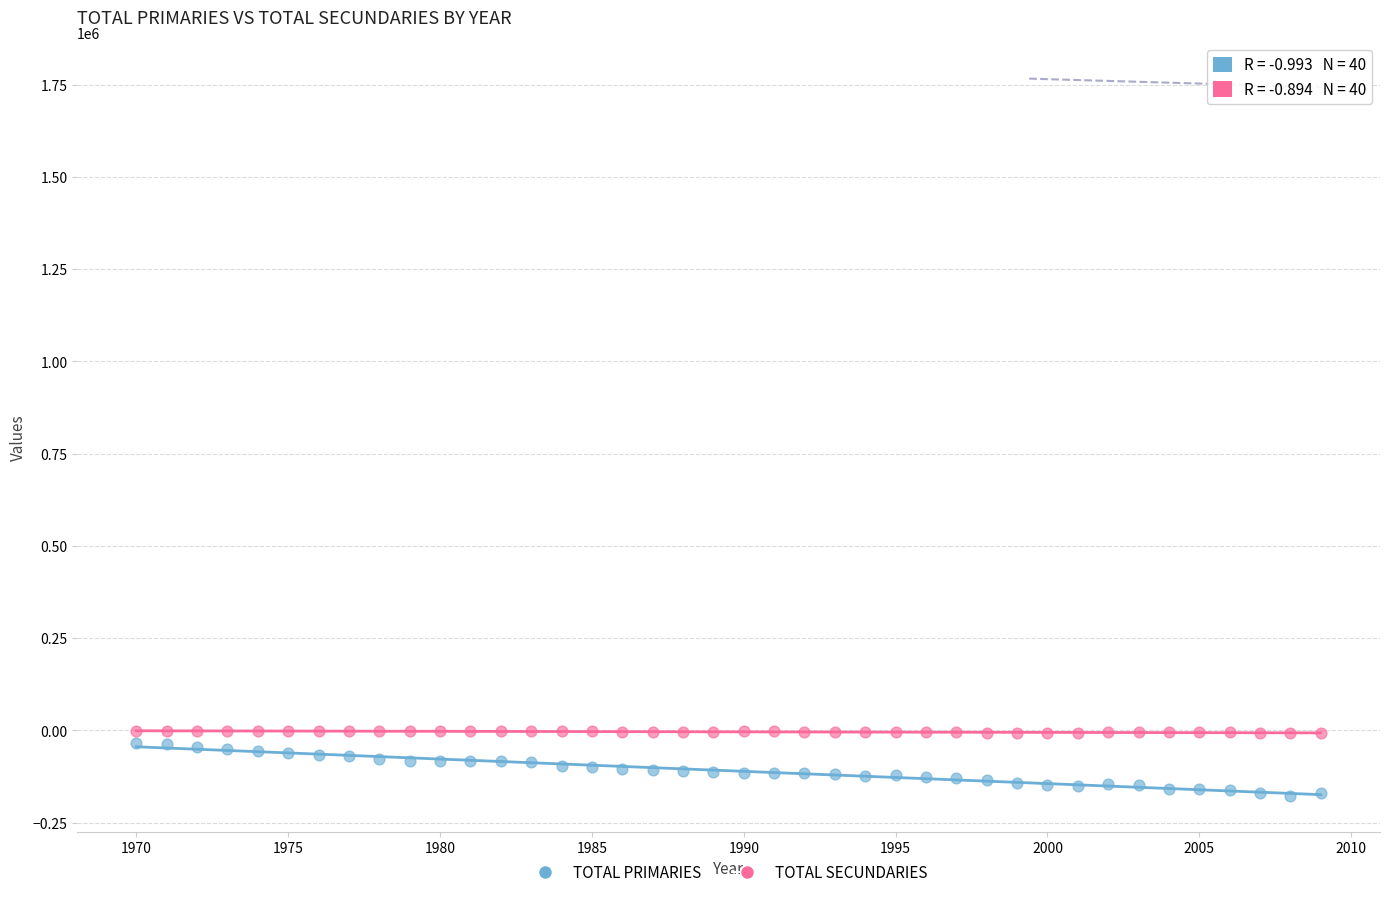

Across all data points, what is the range of Y values (max minus min)?

175466.2